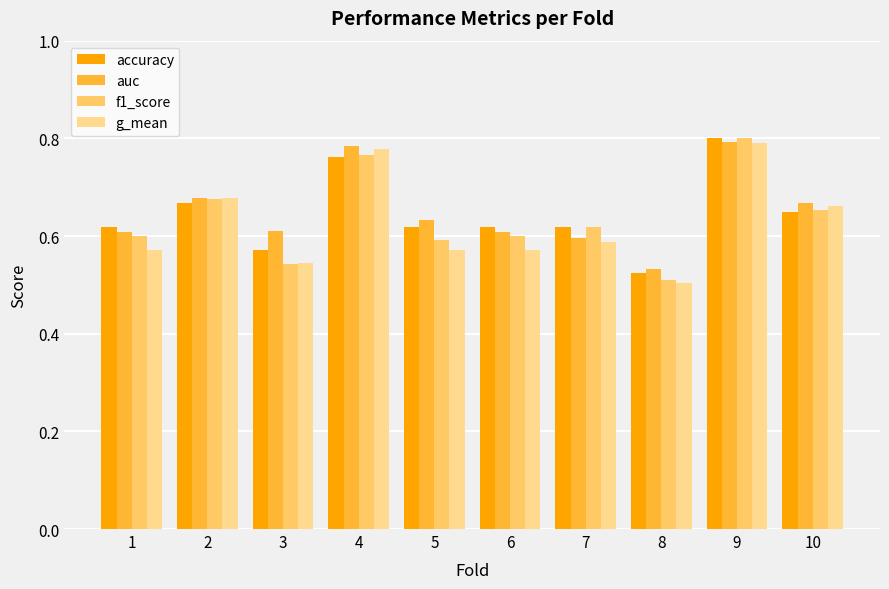

At which label does g_mean reach its minimum?

8